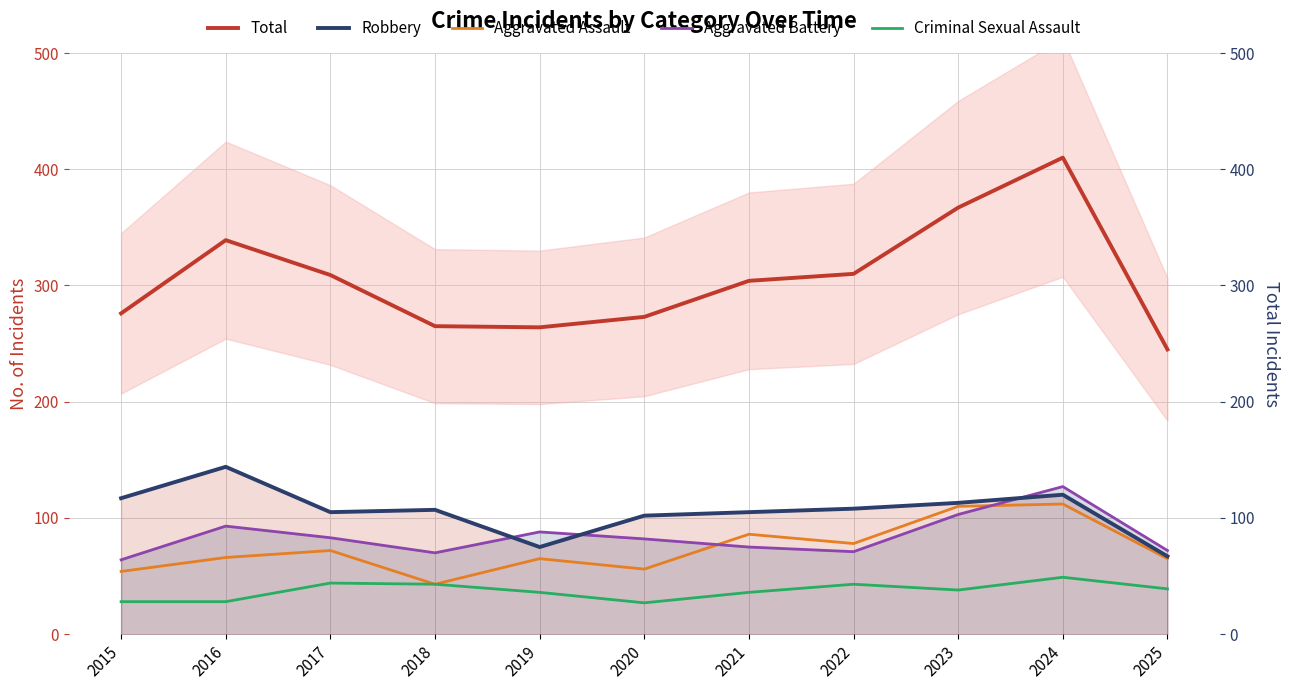

What is the difference between the highest and lowest values at 2025?

206